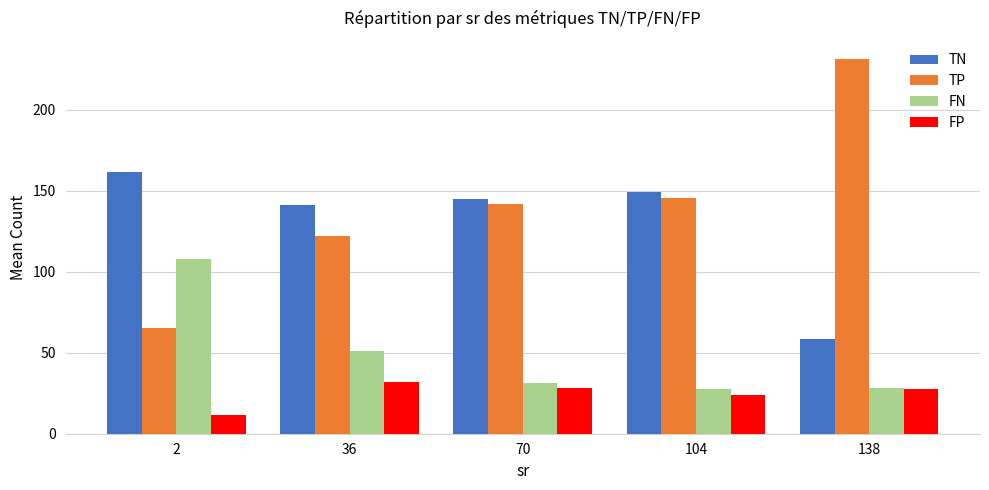

How many data points in TN are above 144?

3